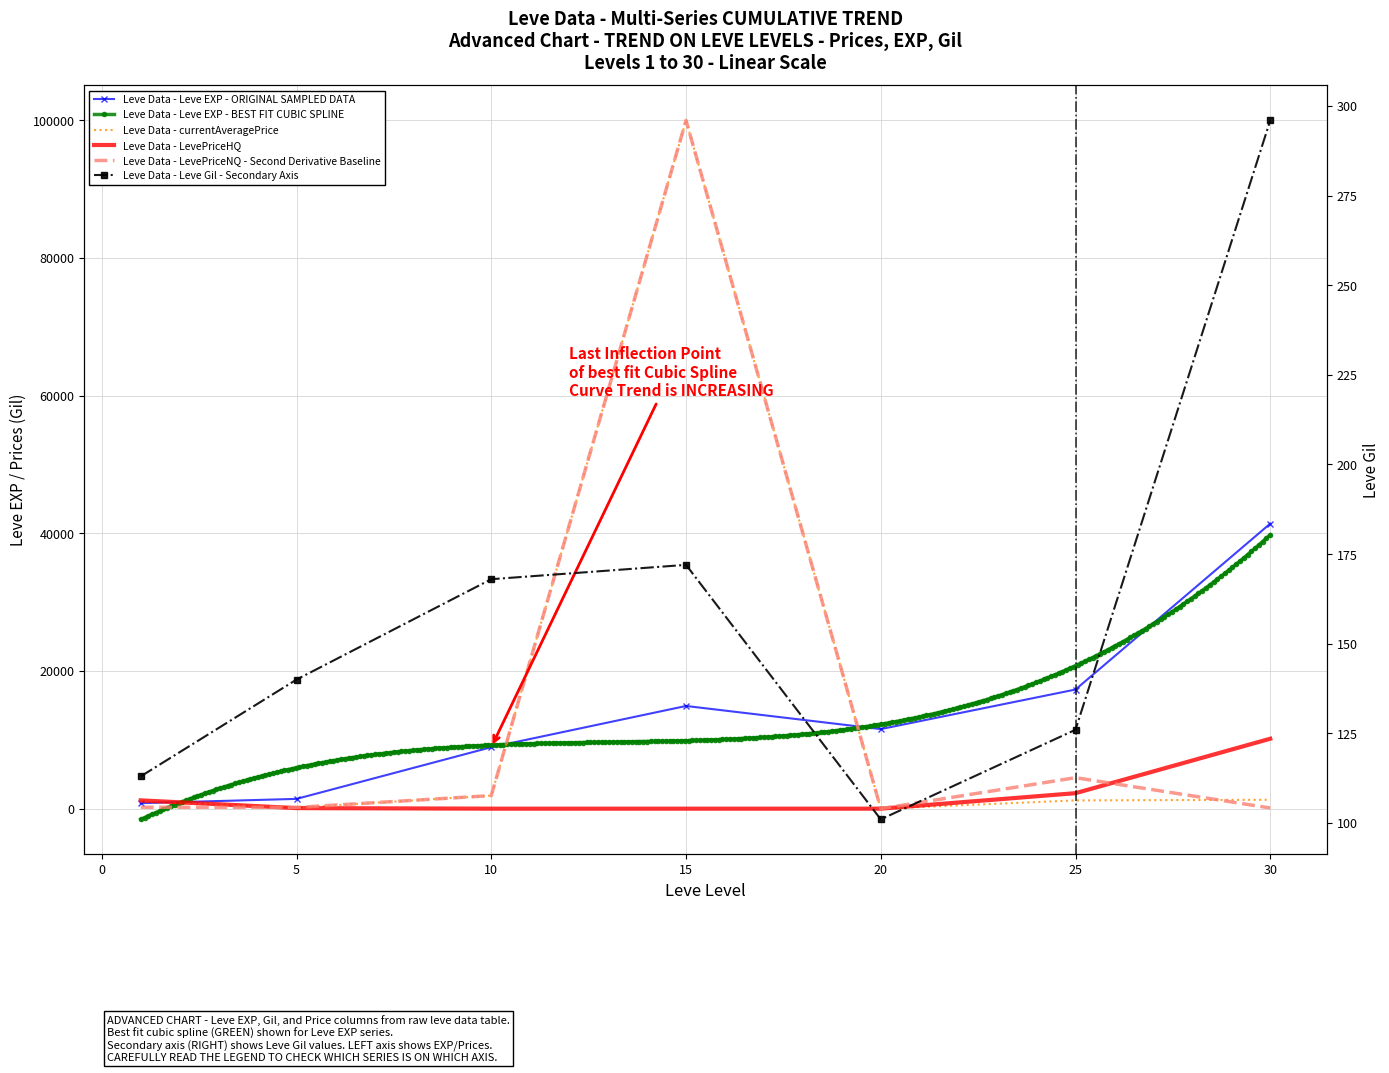

What is the sum of the currentAveragePrice values at 20 and 5?

148.3